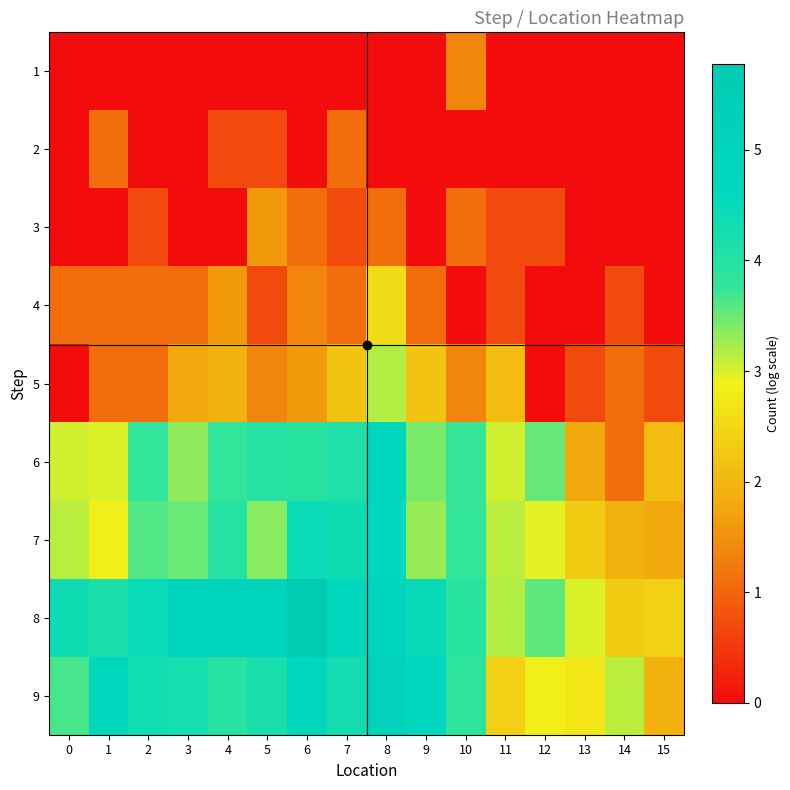

How many categories are shown in the chart?

16